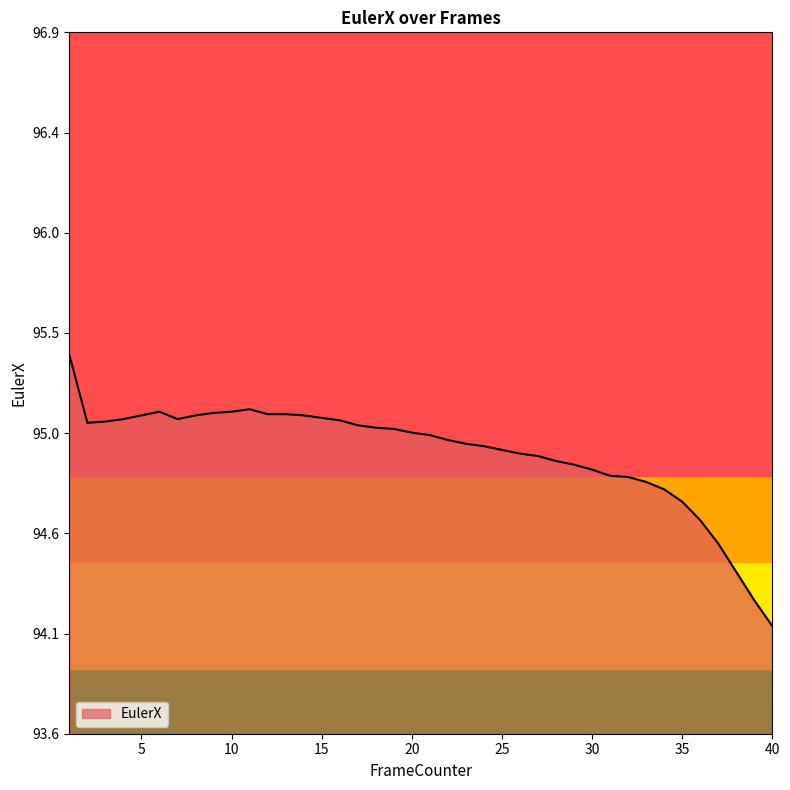

What is the value of the 5th point from the left?

95.1